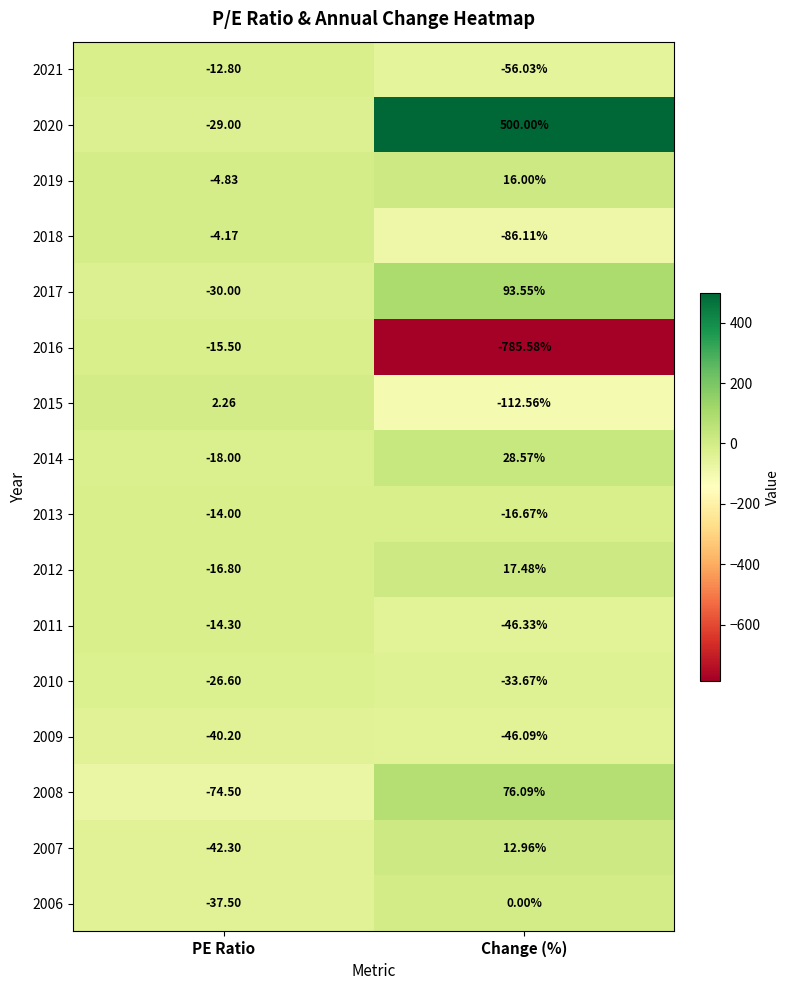

At which label is 2015 closest to -55?

PE Ratio